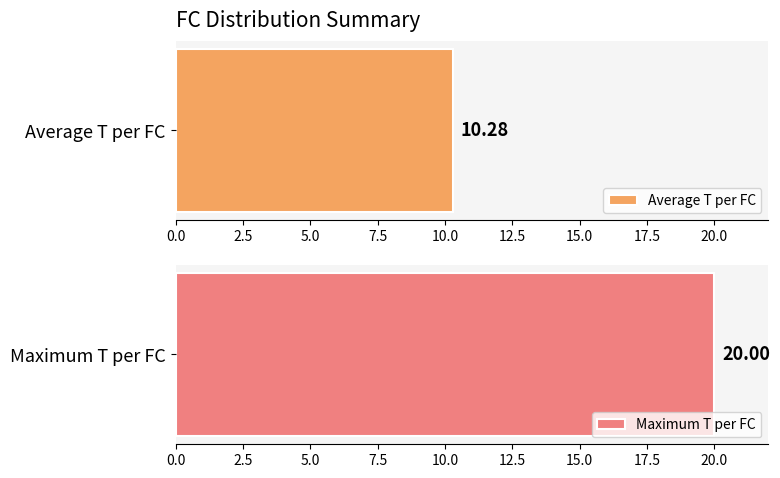

Are the bars horizontal?

Yes